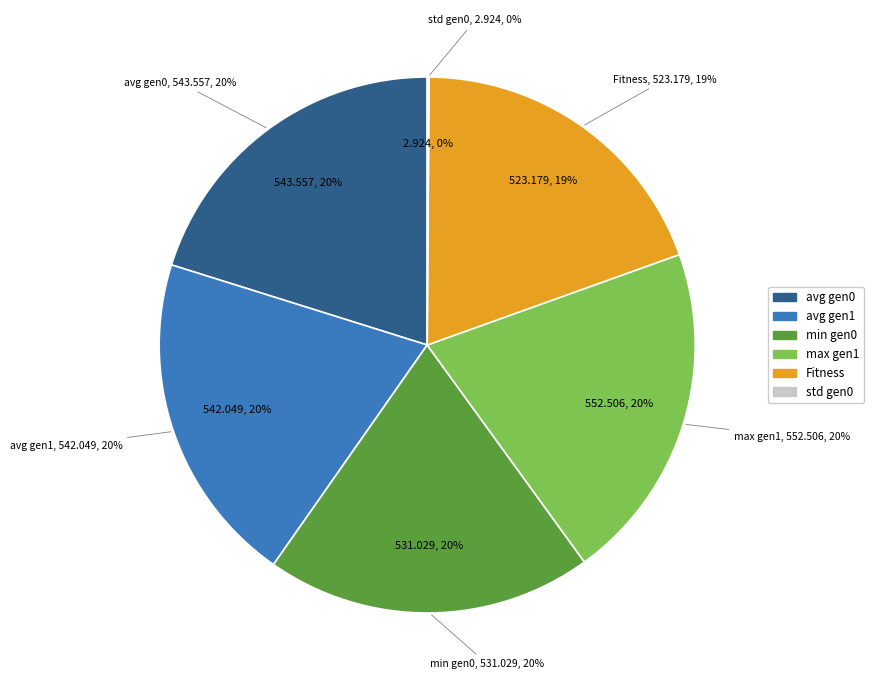

True or false: gen accounts for 14% of the total.

False